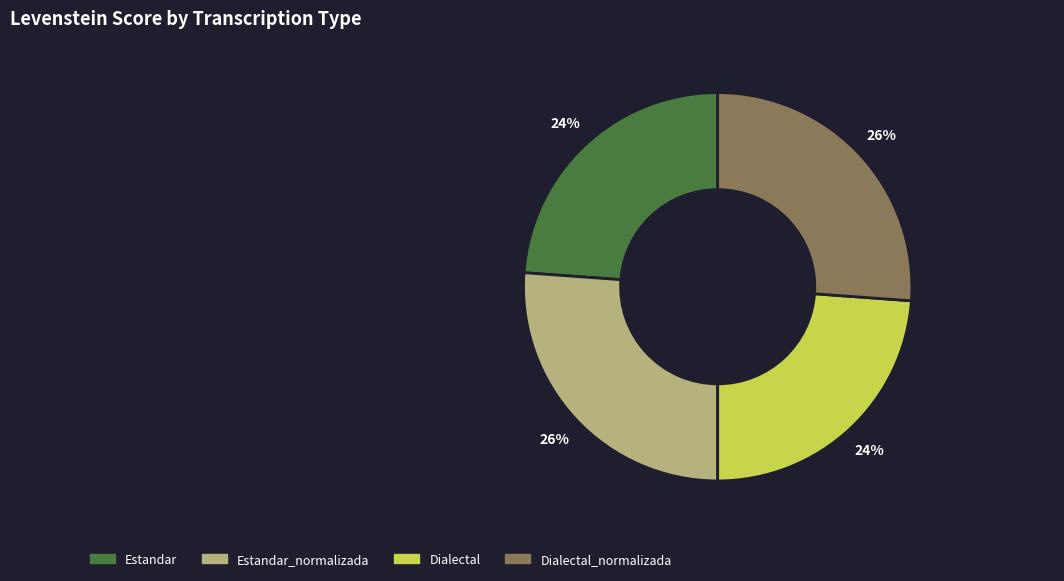

To the nearest percent, what is the average slice percentage?

25%